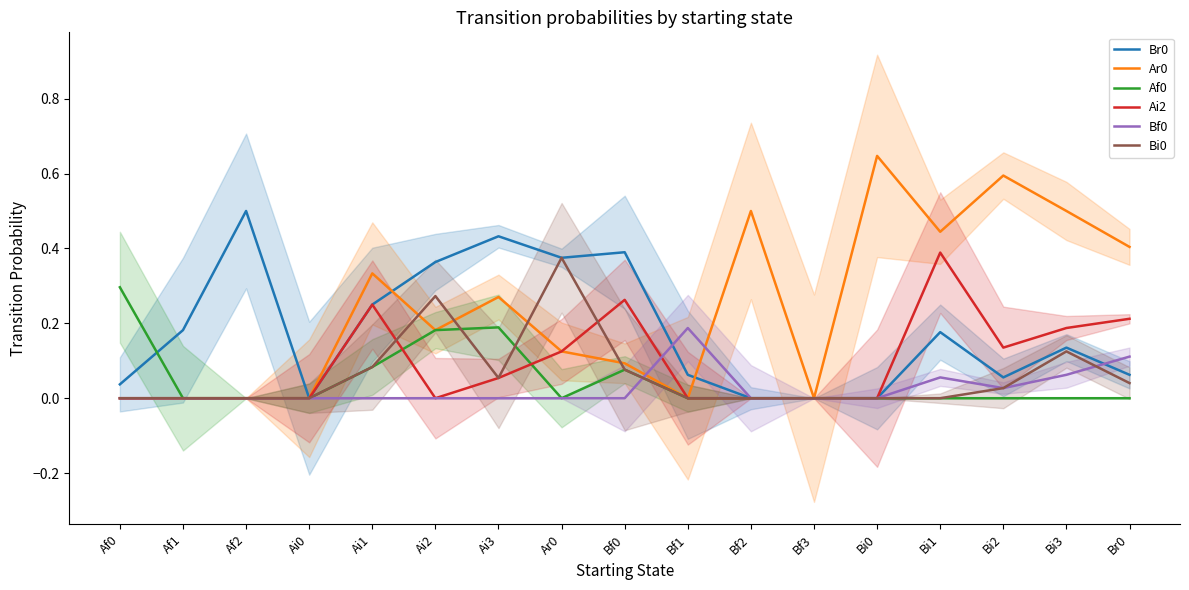

Which category has the highest value across all series?

Bi0